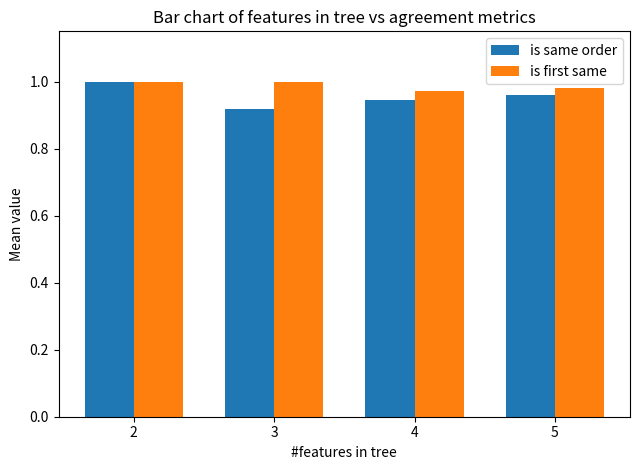

At which label does is same order reach its minimum?

3